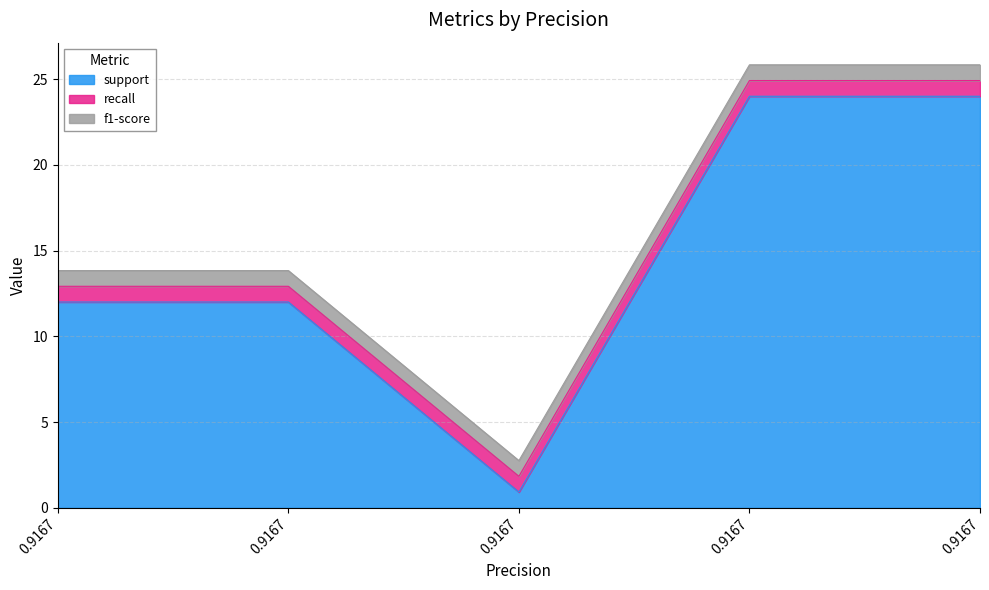

Reading right to left, list all the values displayed in this chart.

support: 24.0	24.0	0.9	12.0	12.0
recall: 0.9	0.9	0.9	0.9	0.9
f1-score: 0.9	0.9	0.9	0.9	0.9